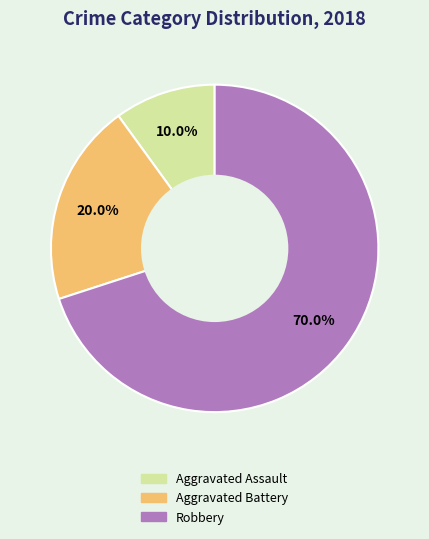

Which has a higher value, Aggravated Battery or Robbery?

Robbery